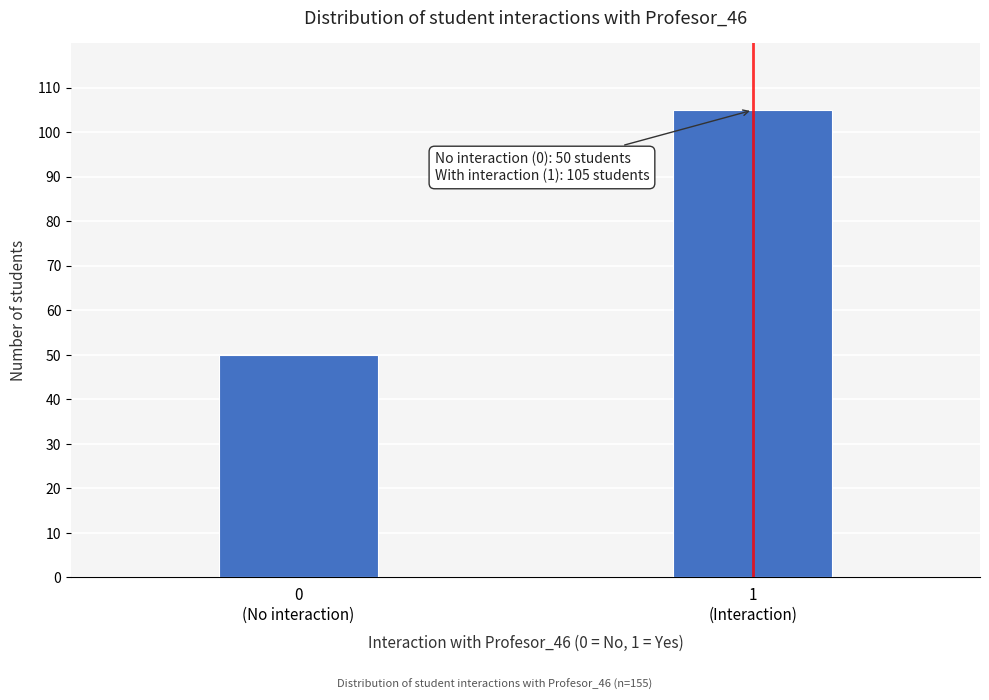

Reading left to right, transcribe all the data shown in this chart.

50	105